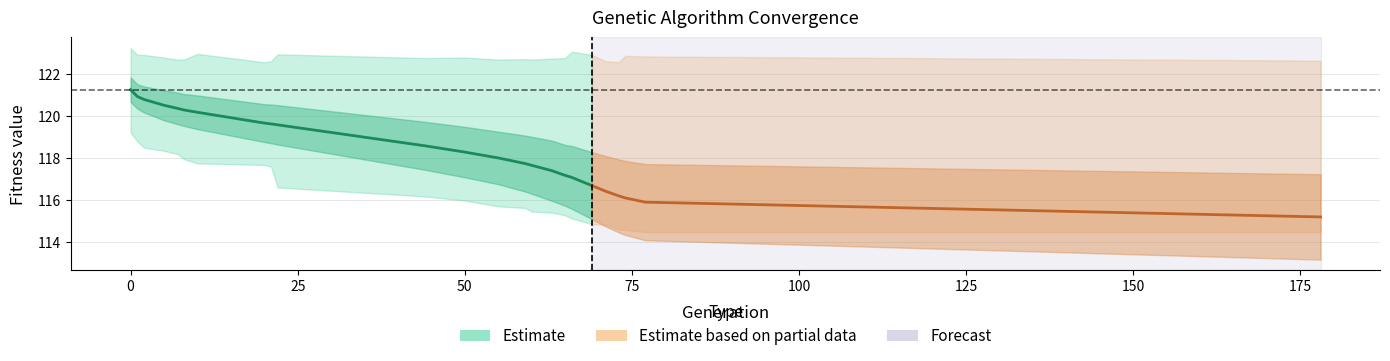

Reading left to right, what are all the values shown in this chart?

min: 119.2	118.8	118.5	118.4	118.2	118.0	117.8	117.7	117.6	116.6	116.2	116.0	115.7	115.6	115.5	115.4	115.3	115.1	114.9	114.8	114.6	114.6	114.5	114.5
max: 123.3	122.9	122.9	122.8	122.7	122.7	123.0	122.6	122.6	123.0	122.8	122.8	122.7	122.7	122.7	122.8	122.8	123.1	122.9	122.6	122.6	122.9	122.9	122.7
avg: 121.3	120.9	120.8	120.5	120.4	120.3	120.2	119.7	119.6	119.6	118.6	118.3	118.0	117.7	117.7	117.4	117.2	117.1	116.7	116.4	116.2	116.1	115.9	115.2
std: 0.6	0.6	0.6	0.7	0.8	0.8	0.8	0.9	0.9	0.9	1.1	1.2	1.3	1.3	1.4	1.4	1.5	1.5	1.6	1.7	1.7	1.8	1.8	2.0